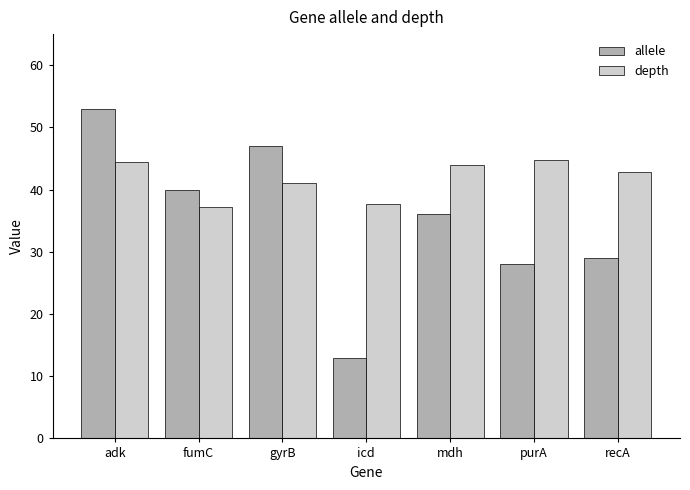

What is the sum of all allele values?

246.0